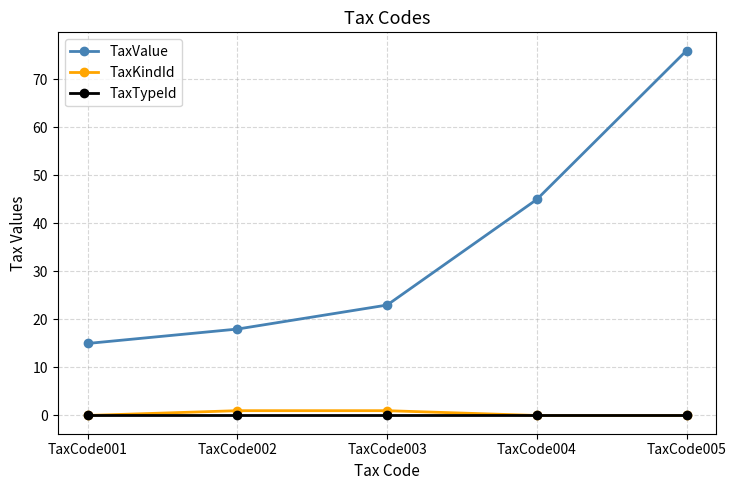

True or false: TaxValue and TaxKindId intersect in this chart.

False